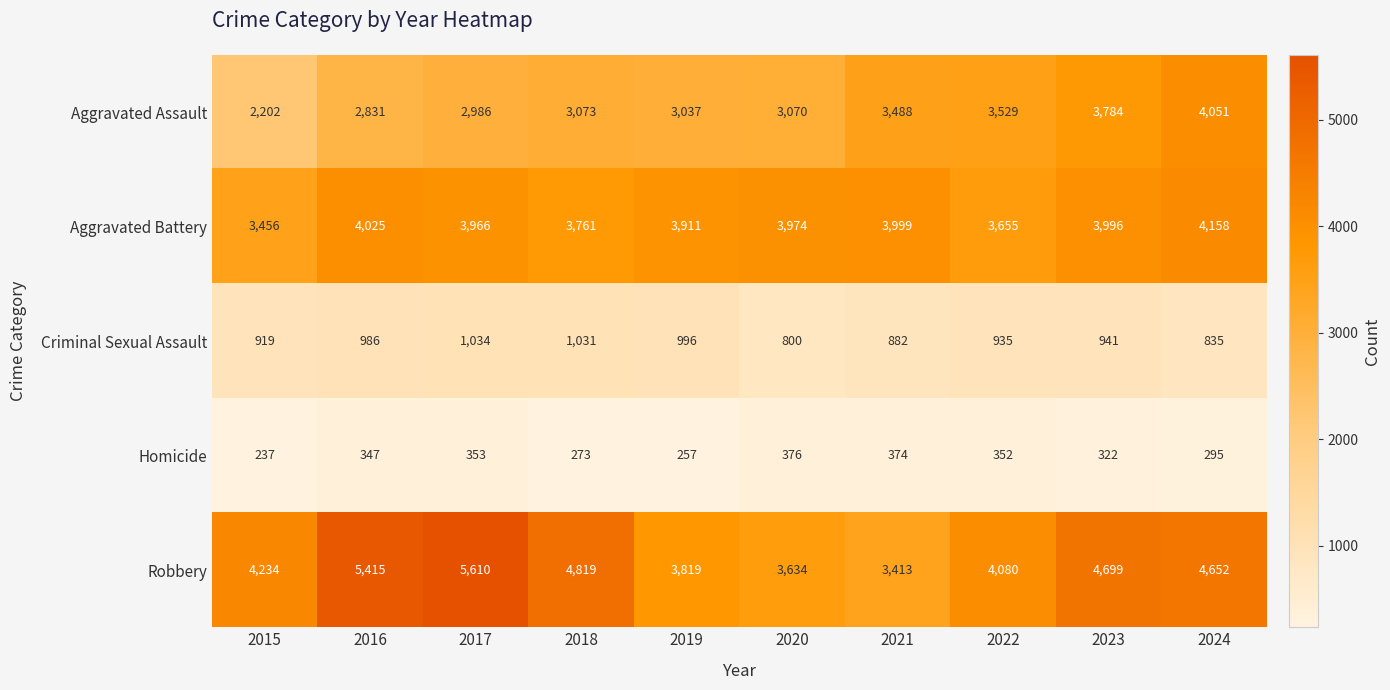

What is the average value of the Aggravated Assault series?

3205